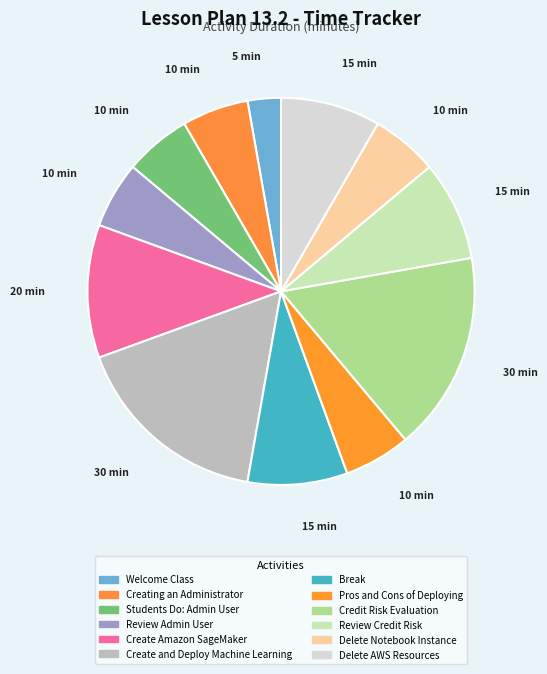

How many segments does this pie chart have?

12